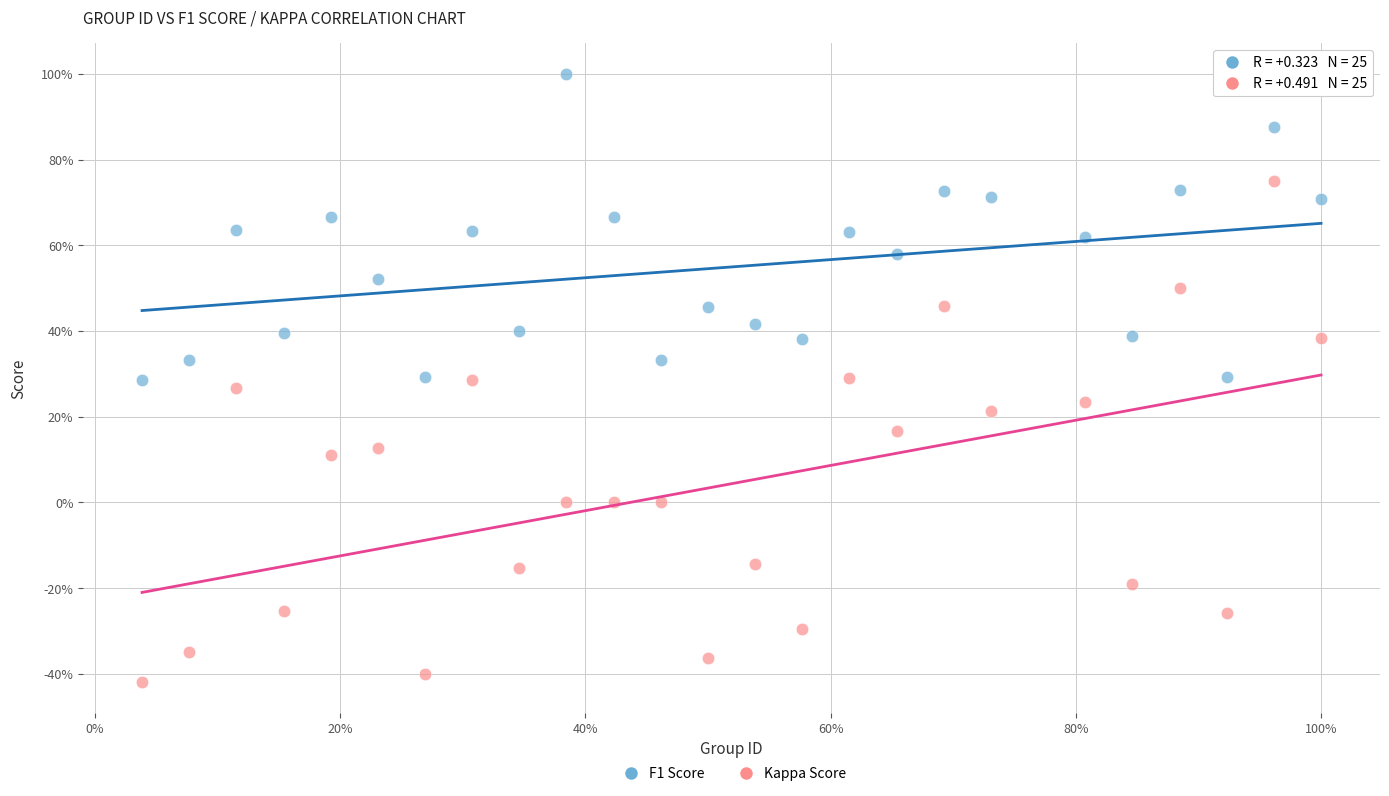

Which series contains the lowest Y value?

Kappa Score